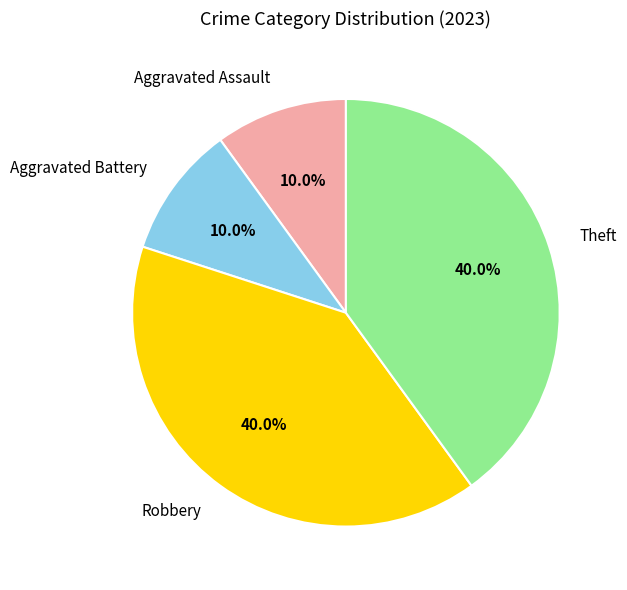

To the nearest percent, what percentage of the pie is Robbery?

40%